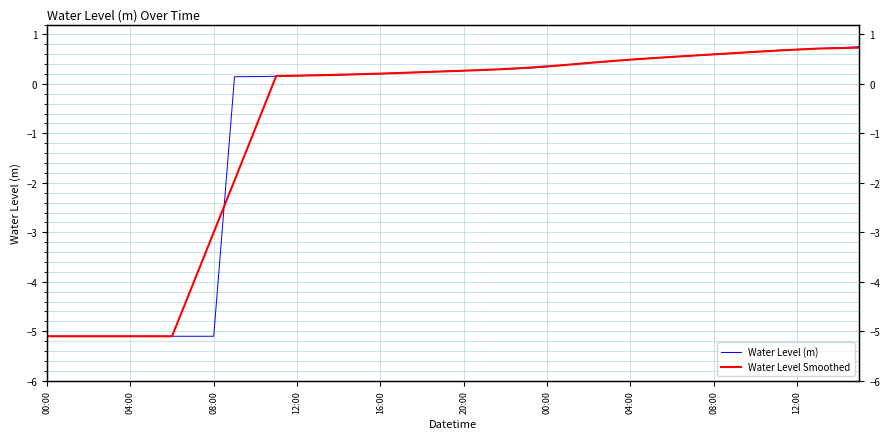

Reading left to right, what are all the values shown in this chart?

Water Level (m): -5.1	-5.1	-5.1	-5.1	-5.1	-5.1	-5.1	-5.1	-5.1	0.1	0.1	0.2	0.2	0.2	0.2	0.2	0.2	0.2	0.2	0.3	0.3	0.3	0.3	0.3	0.3	0.4	0.4	0.5	0.5	0.5	0.5	0.6	0.6	0.6	0.6	0.7	0.7	0.7	0.7	0.8
Water Level Smoothed: -5.1	-5.1	-5.1	-5.1	-5.1	-5.1	-5.1	-4.1	-3.0	-2.0	-0.9	0.2	0.2	0.2	0.2	0.2	0.2	0.2	0.2	0.3	0.3	0.3	0.3	0.3	0.4	0.4	0.4	0.5	0.5	0.5	0.5	0.6	0.6	0.6	0.6	0.7	0.7	0.7	0.7	0.7